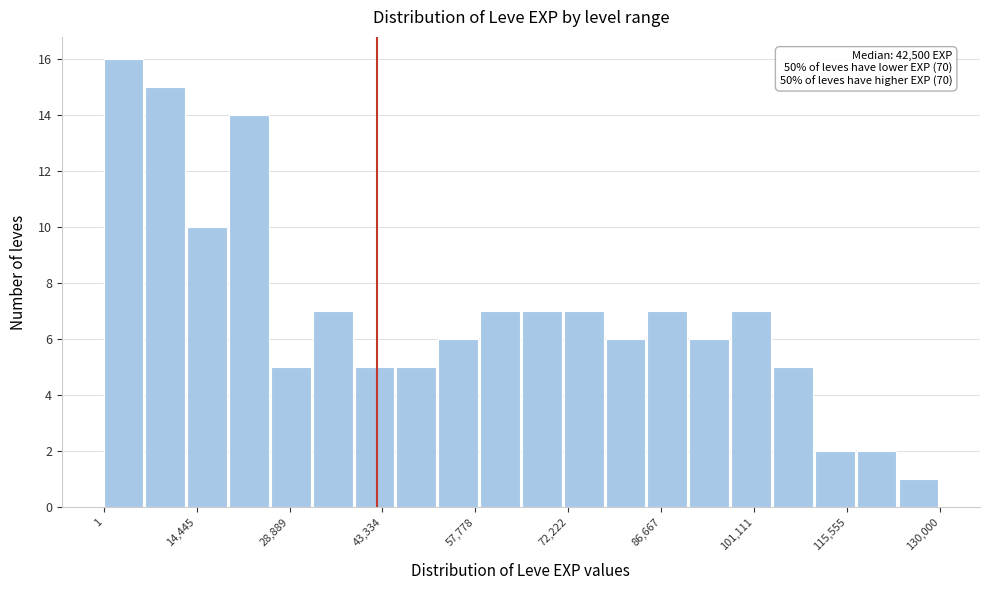

Read against the x-axis, roughly where is the centre of the tallest bar?

4000